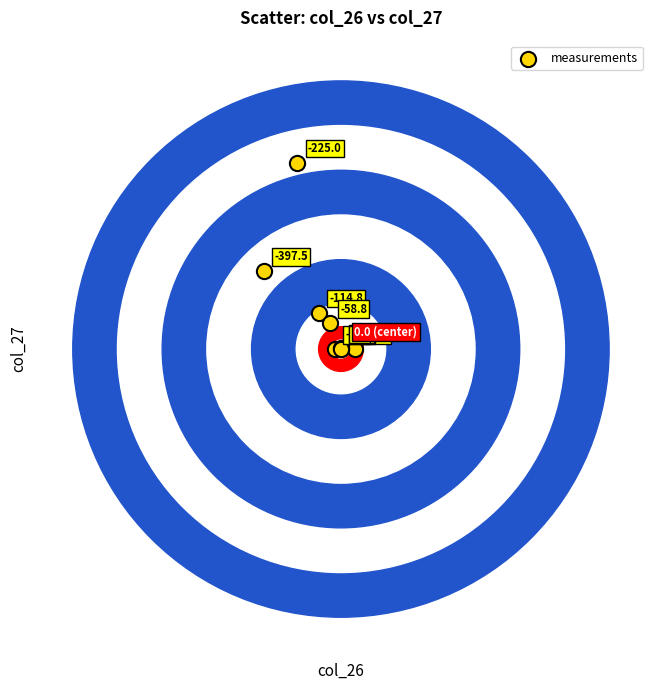

What Y value in the scatter plot is closest to 479?

401.9